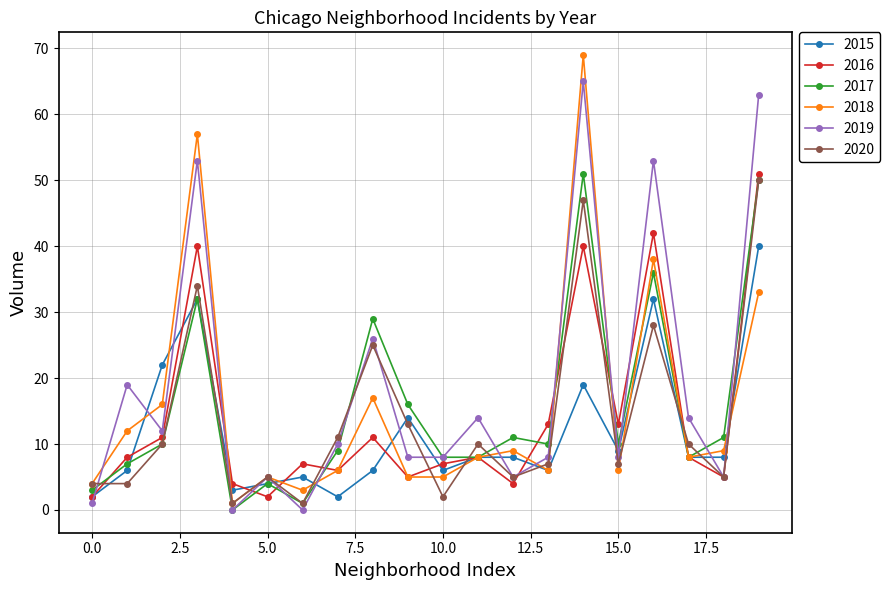

After their last crossing, which series has the higher values: 2020 or 2015?

2020